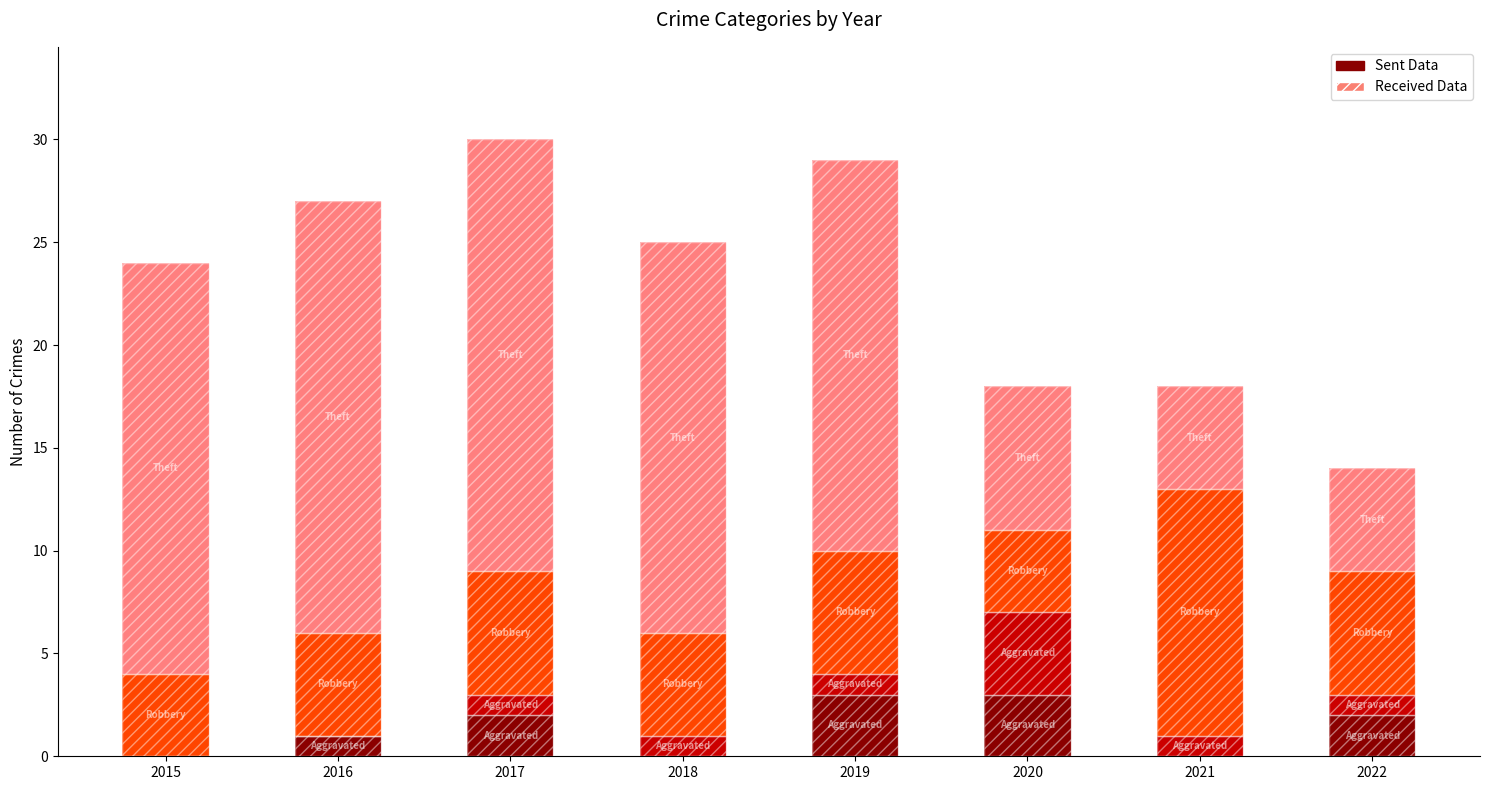

How many bars are there in total?

32